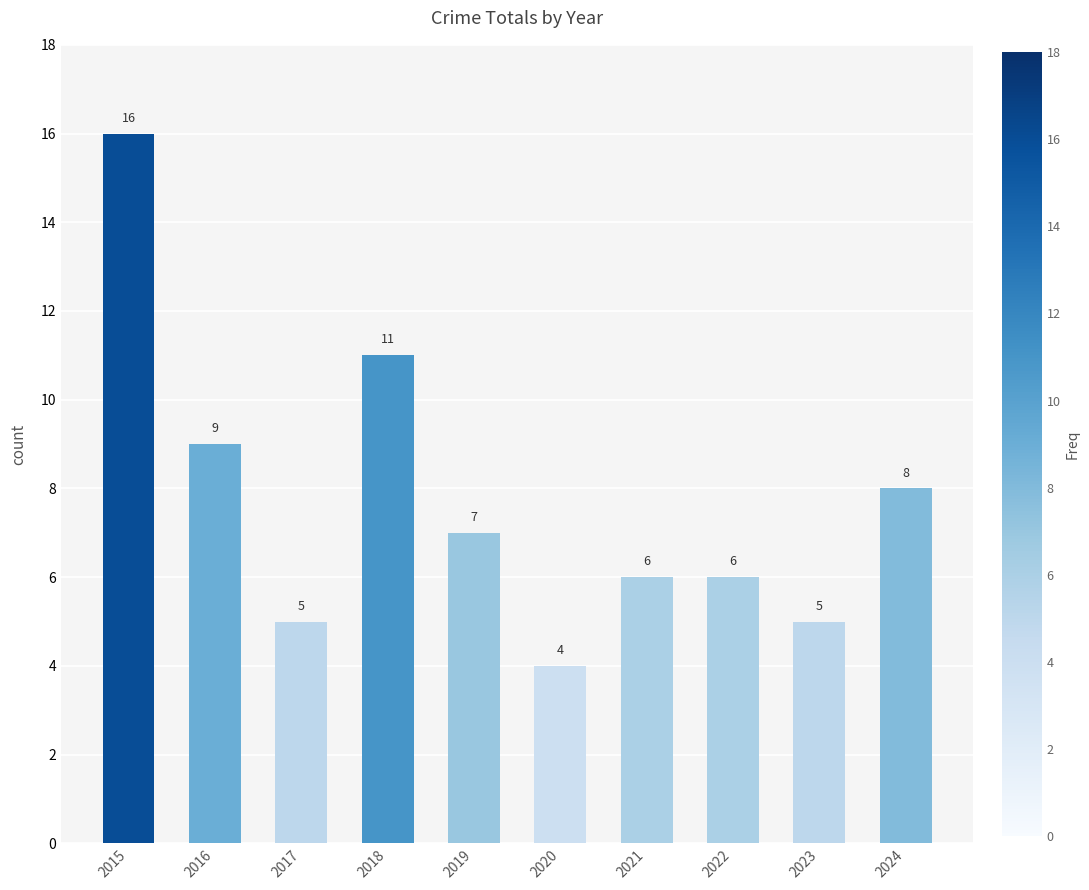

What is the ratio of the value at 2019 to the value at 2015?

0.4